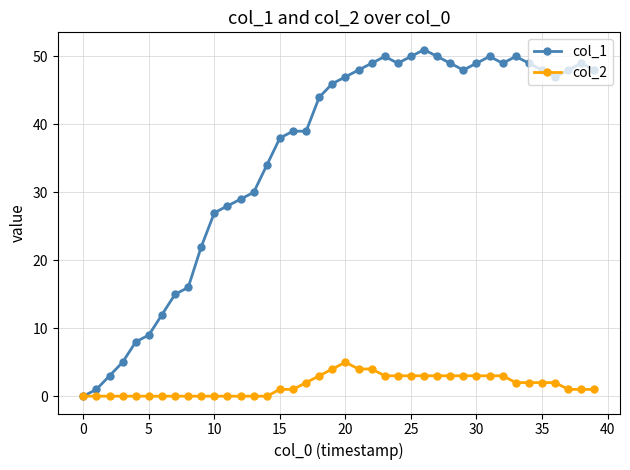

Which series has the largest total across all categories?

col_1